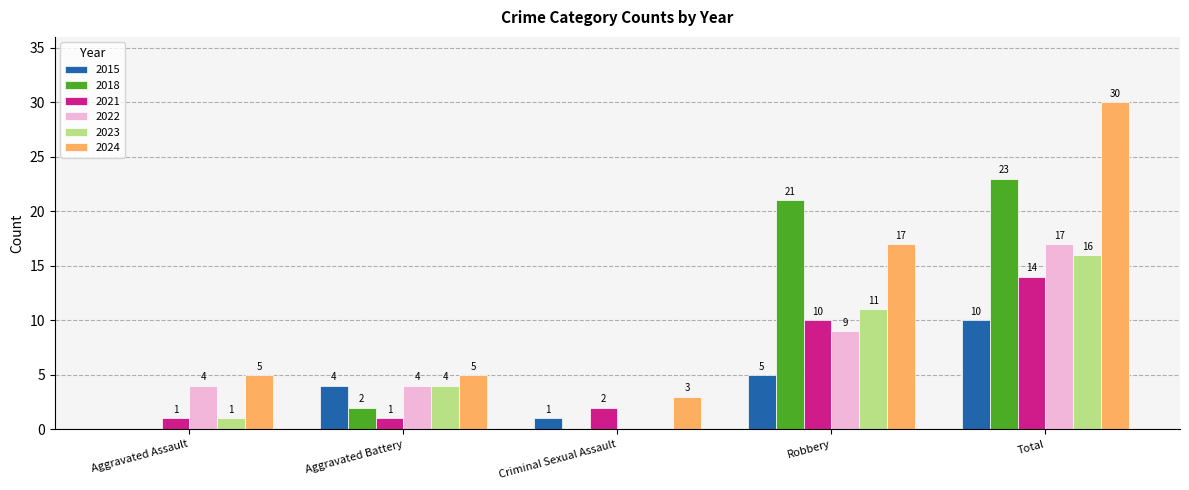

What is the average value of the 2015 series?

4